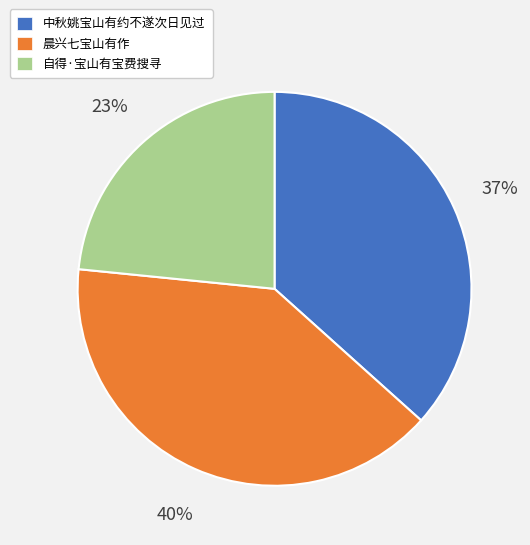

Rank the categories by value from lowest to highest.

自得·宝山有宝费搜寻, 中秋姚宝山有约不遂次日见过, 晨兴七宝山有作